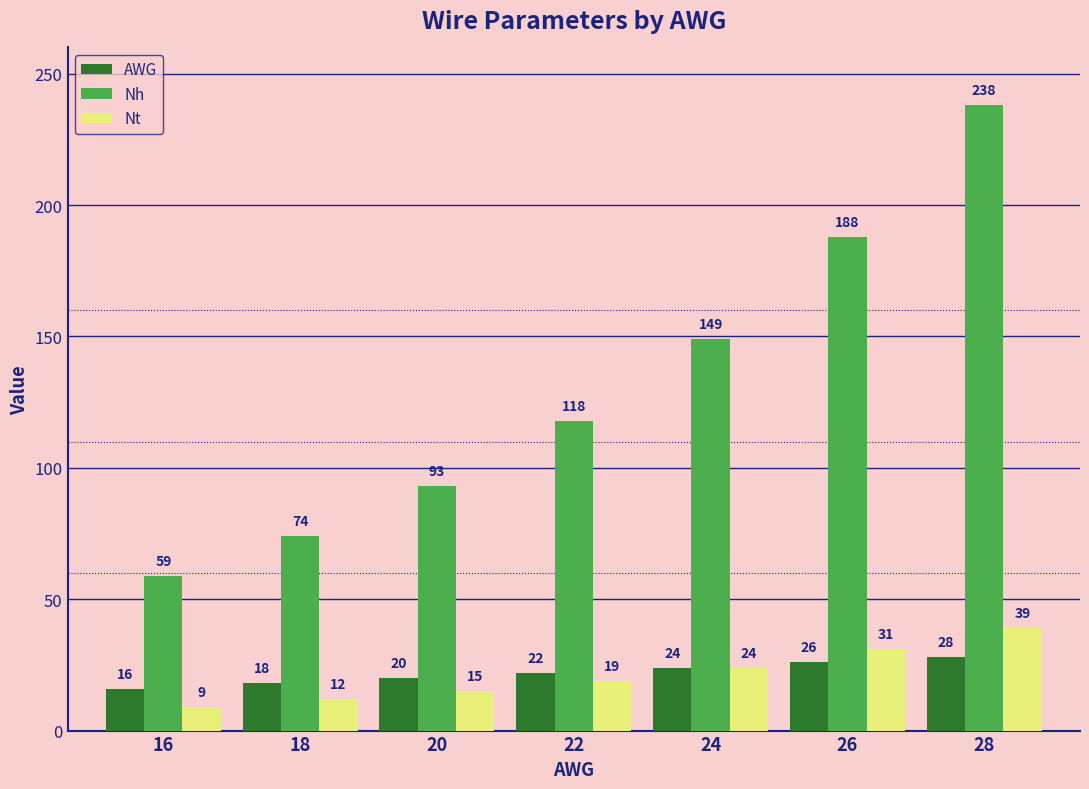

Which series has the largest total across all categories?

Nh